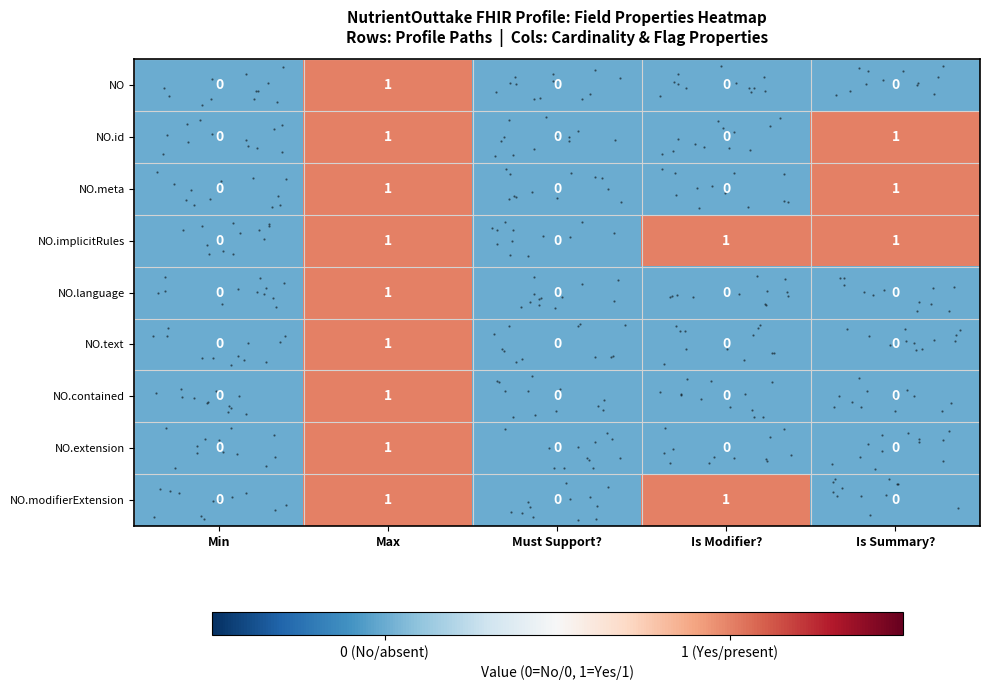

What is the maximum value for NO.text?

1